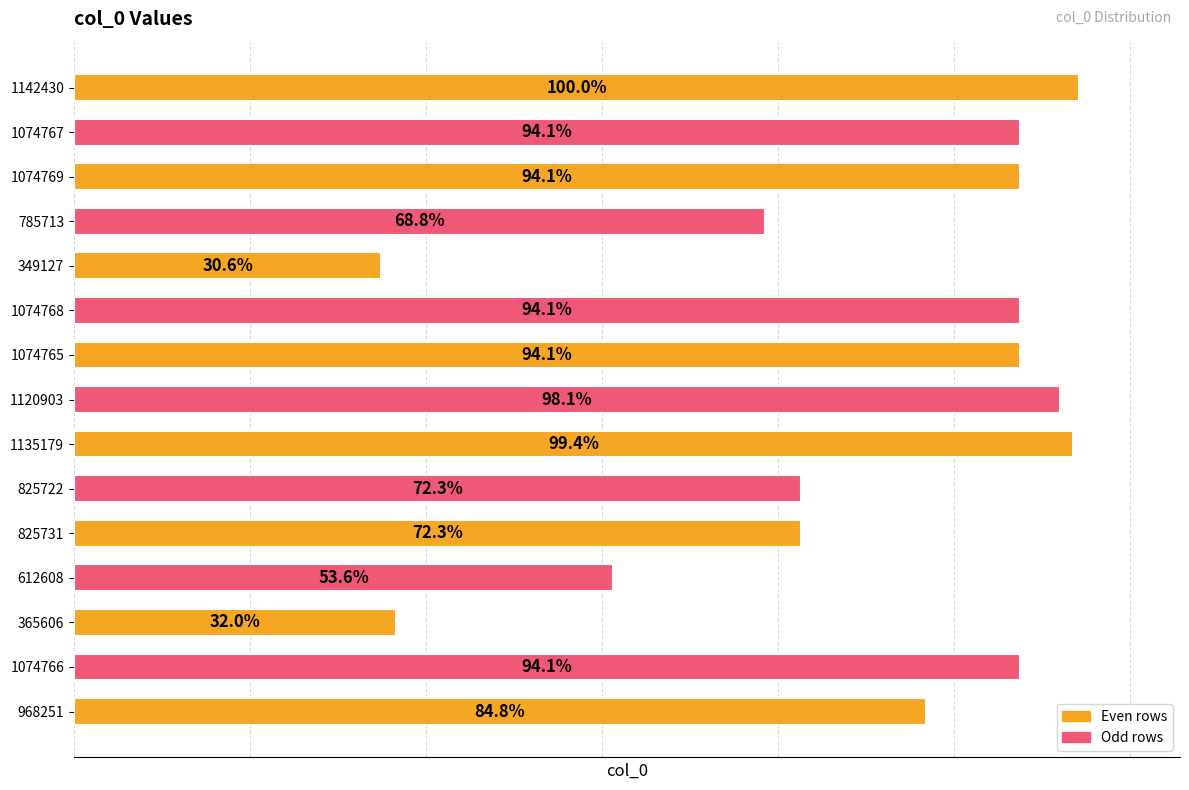

What is the difference between the maximum and minimum values?

793303